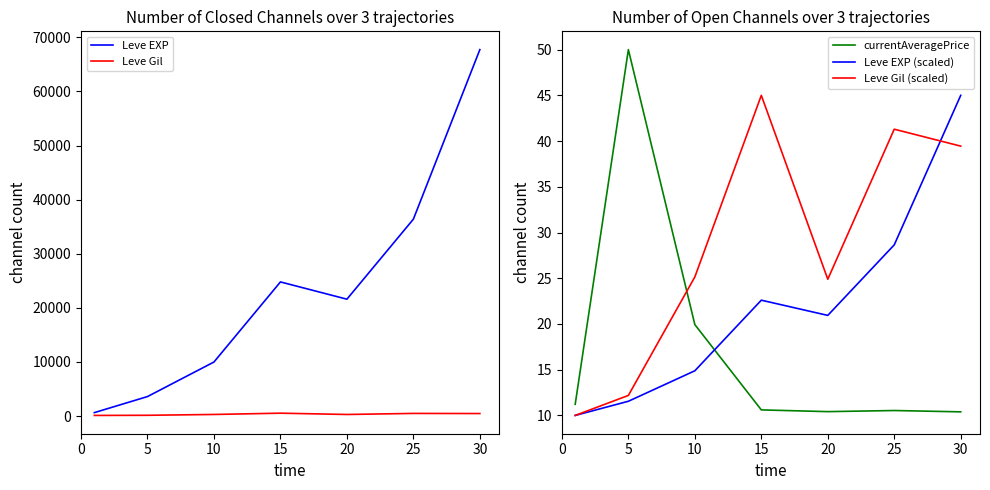

How many data points does each series have?

7